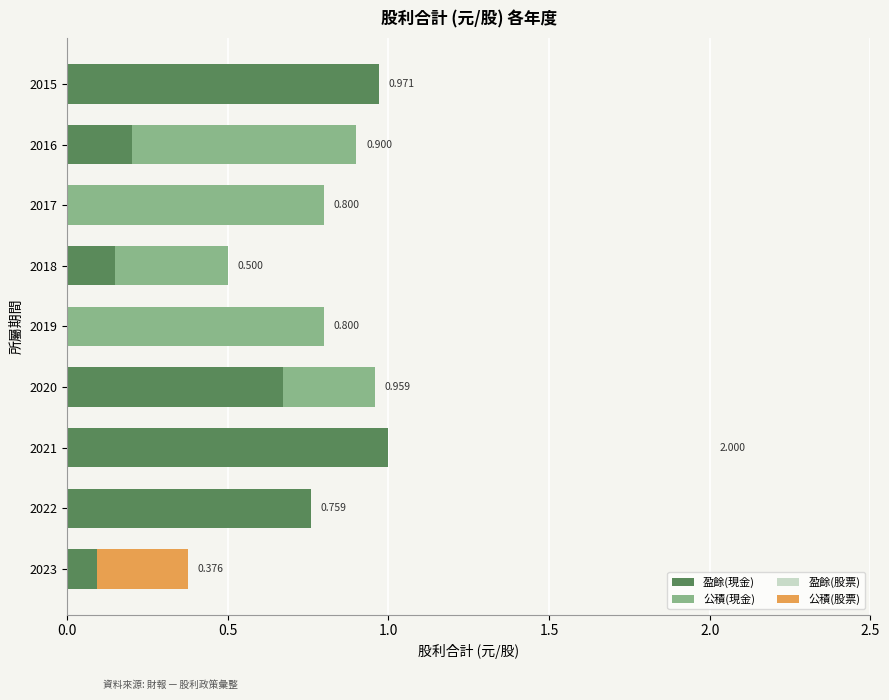

Count the 公積(現金) values in the range 0 to 1.

9